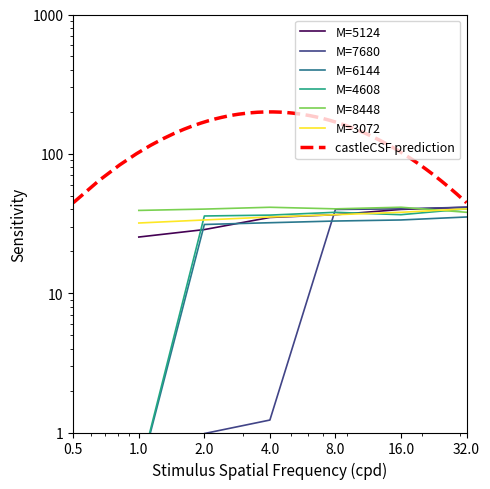

Reading right to left, list all the values displayed in this chart.

M=5124: 41.4	39.9	36.6	34.9	28.6	25.3
M=7680: 41.4	40.3	39.9	1.2	1.0	0.5
M=6144: 35.2	33.5	32.9	32.0	31.1	0.5
M=4608: 40.3	36.6	38.1	36.3	35.8	0.5
M=8448: 38.1	41.4	40.3	41.4	40.1	39.3
M=3072: 40.3	38.1	36.6	35.2	33.5	31.9